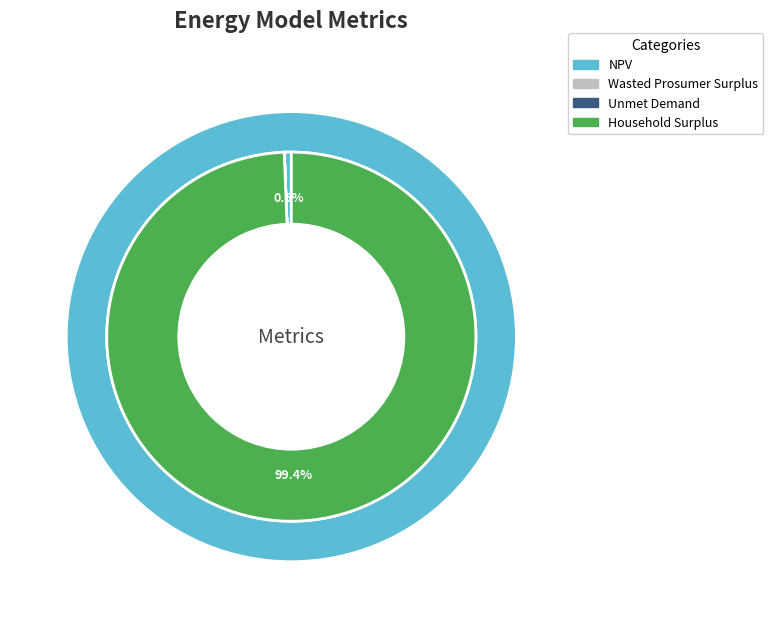

How many slices are in this pie chart?

4